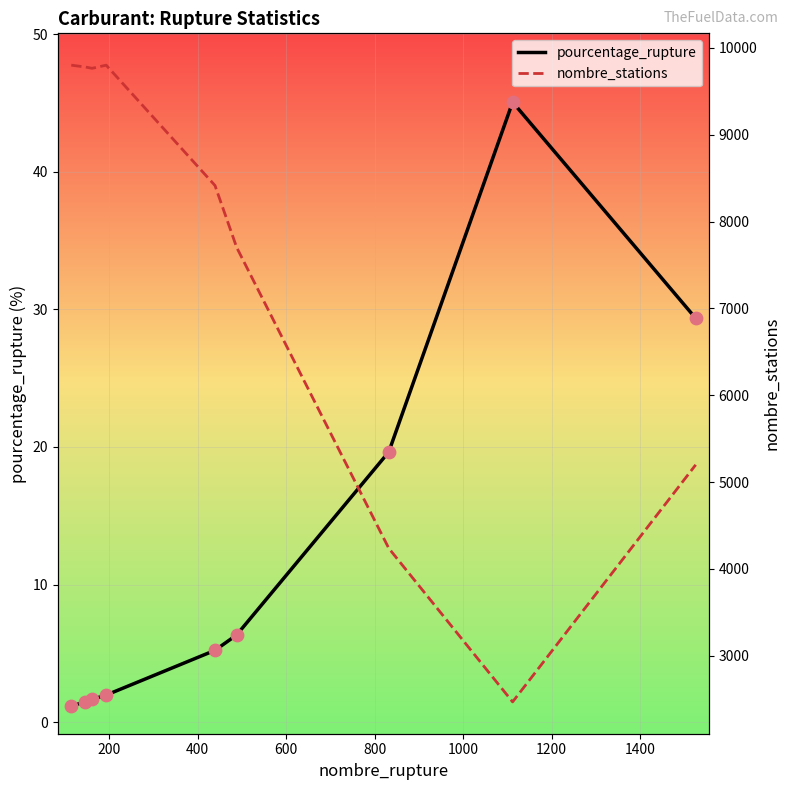

Which series reaches the maximum Y coordinate?

nombre_stations